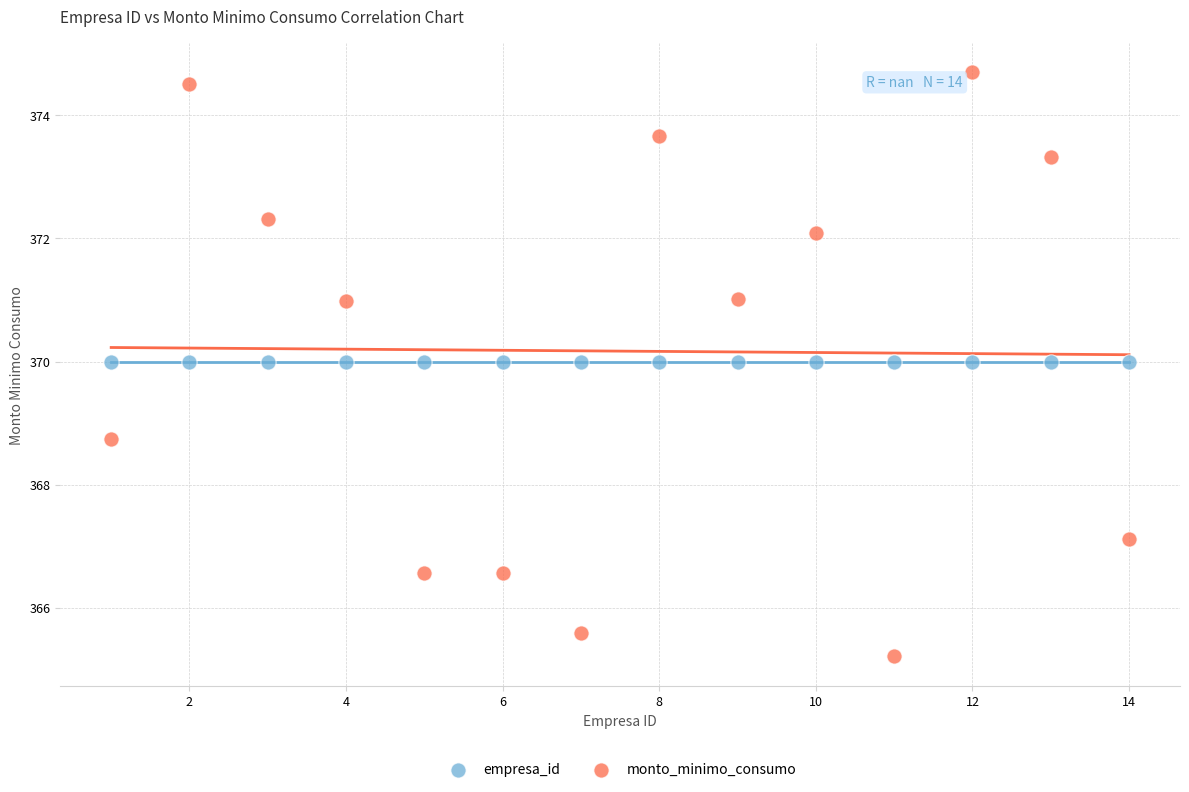

Across all series, what Y value is closest to 369?

368.7